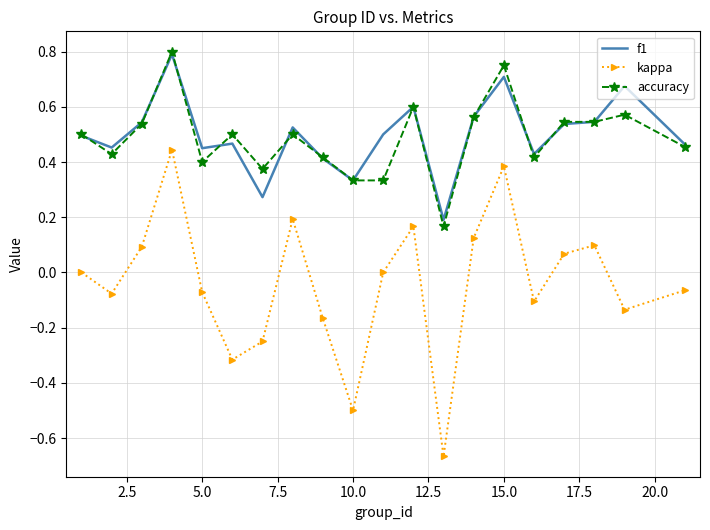

True or false: kappa and f1 intersect in this chart.

False